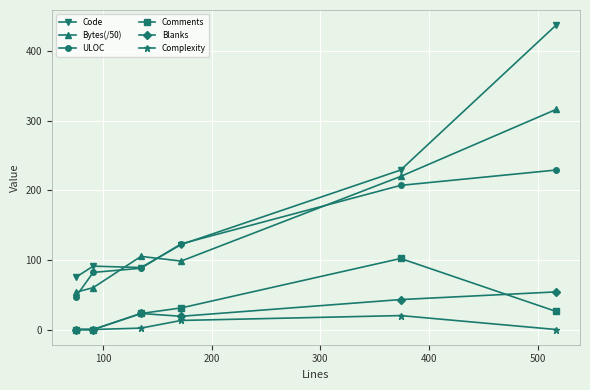

What is the average value of the Comments series?

30.3